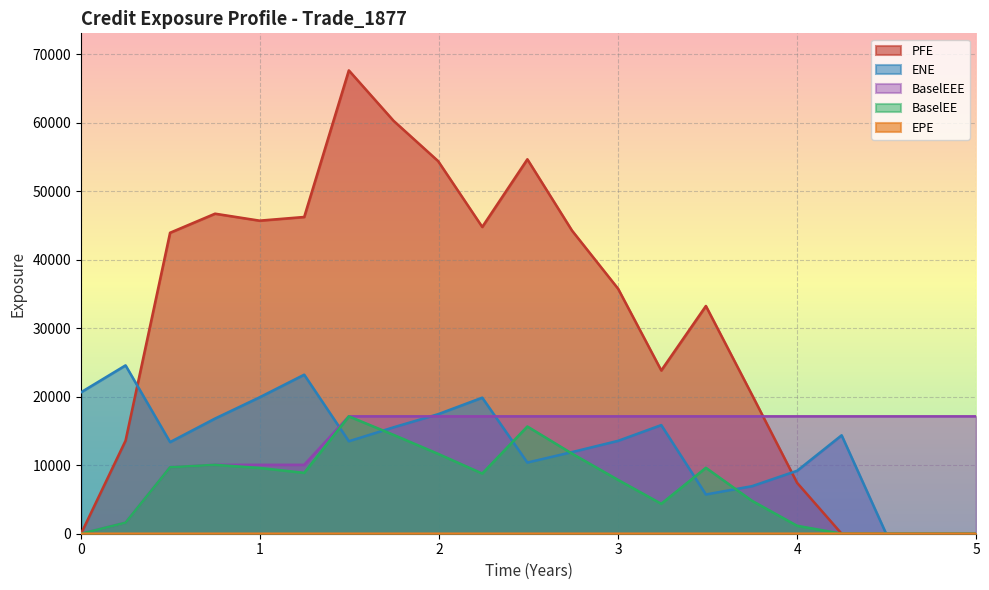

What is the highest value of the BaselEE series?

17135.7